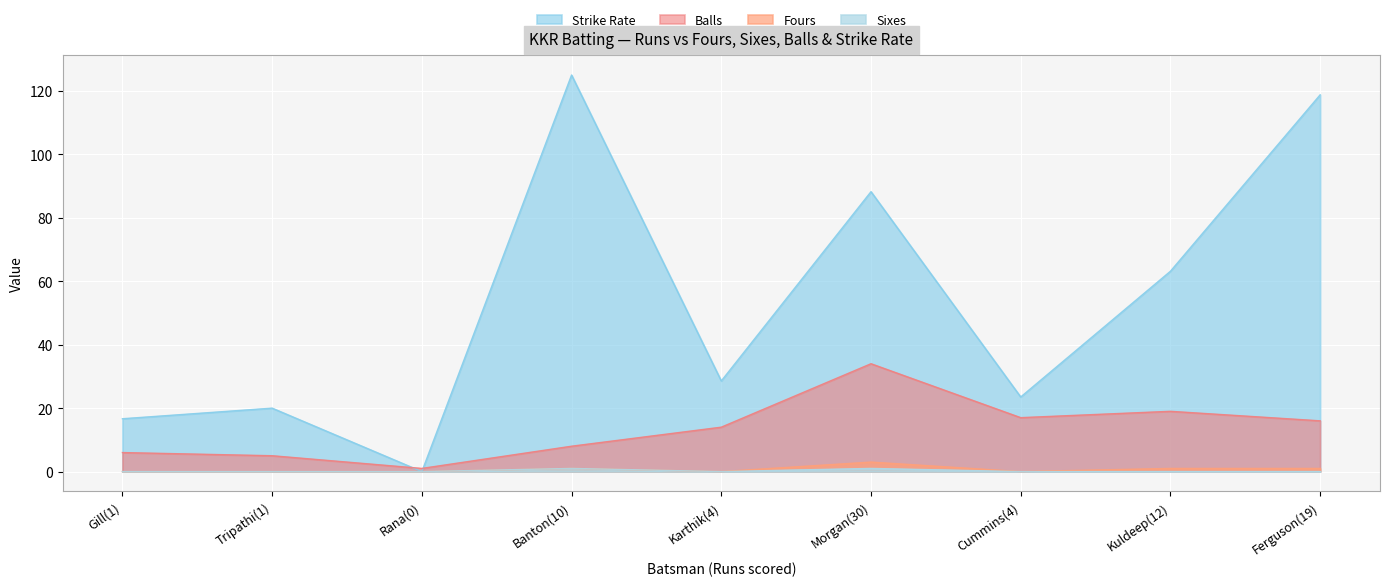

True or false: Fours and Strike Rate intersect in this chart.

False